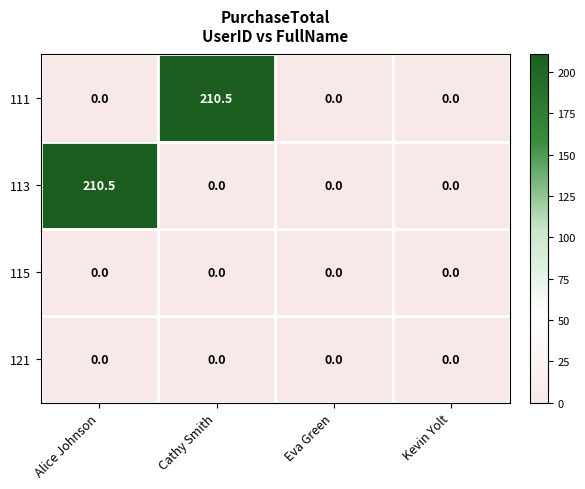

True or false: 121 has a value of 0.0 at Eva Green.

True